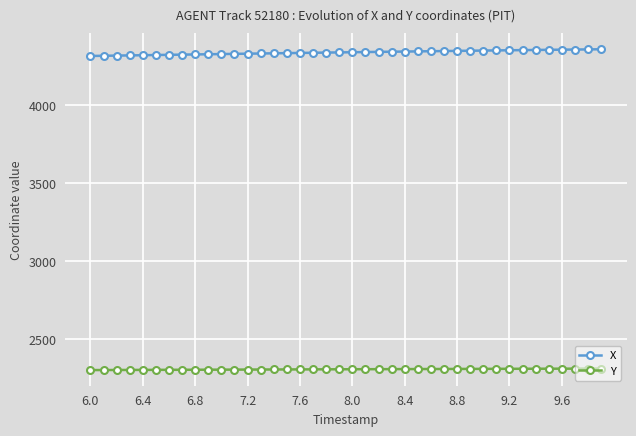

At how many categories does at least one series exceed 3172?

40